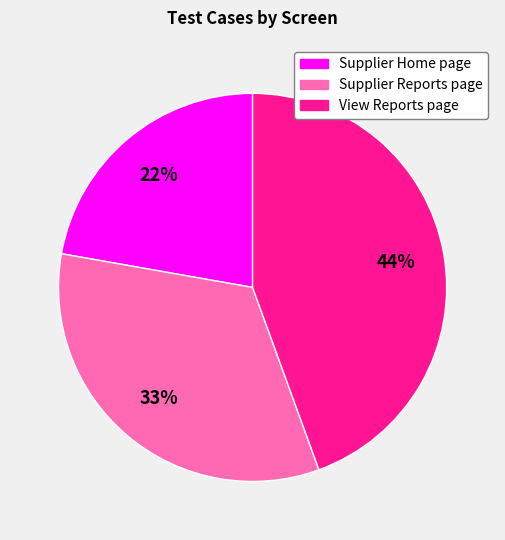

The View Reports page slice represents 44% of the pie. True or false?

True